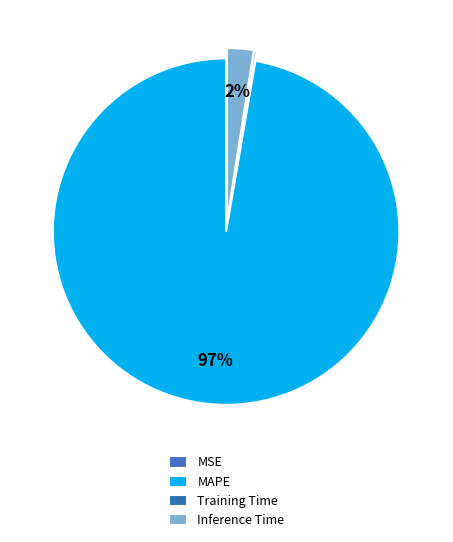

To the nearest percent, what is the difference between the largest and smallest slice percentages?

97%